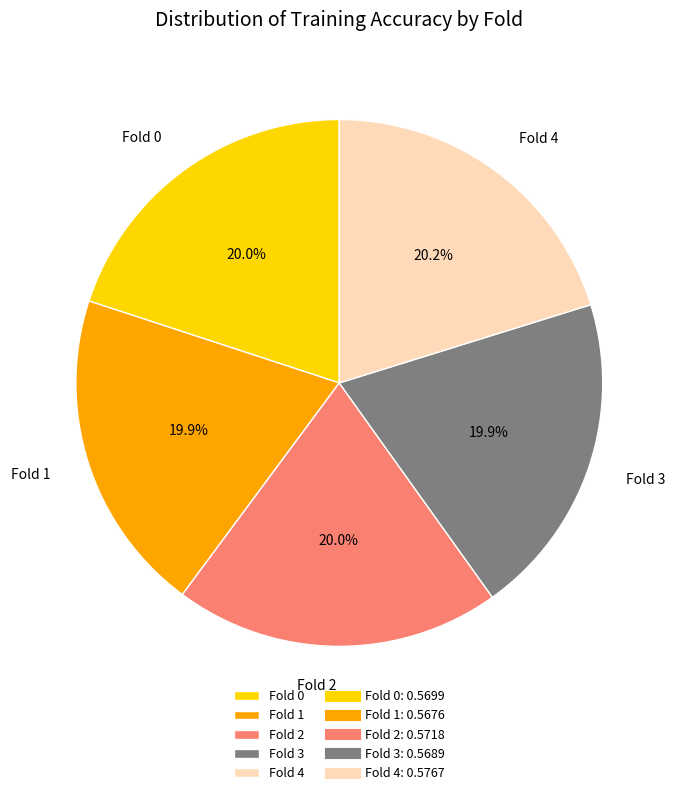

To the nearest percent, what is the combined percentage of Fold 4 and Fold 2?

40%